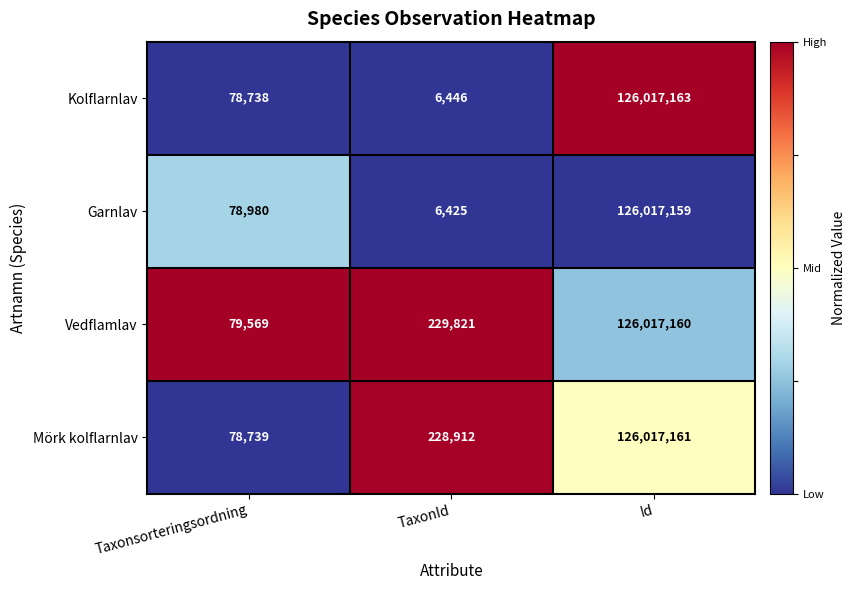

Reading right to left, extract all data points from this chart.

Kolflarnlav: 126017163	6446	78738
Garnlav: 126017159	6425	78980
Vedflamlav: 126017160	229821	79569
Mörk kolflarnlav: 126017161	228912	78739